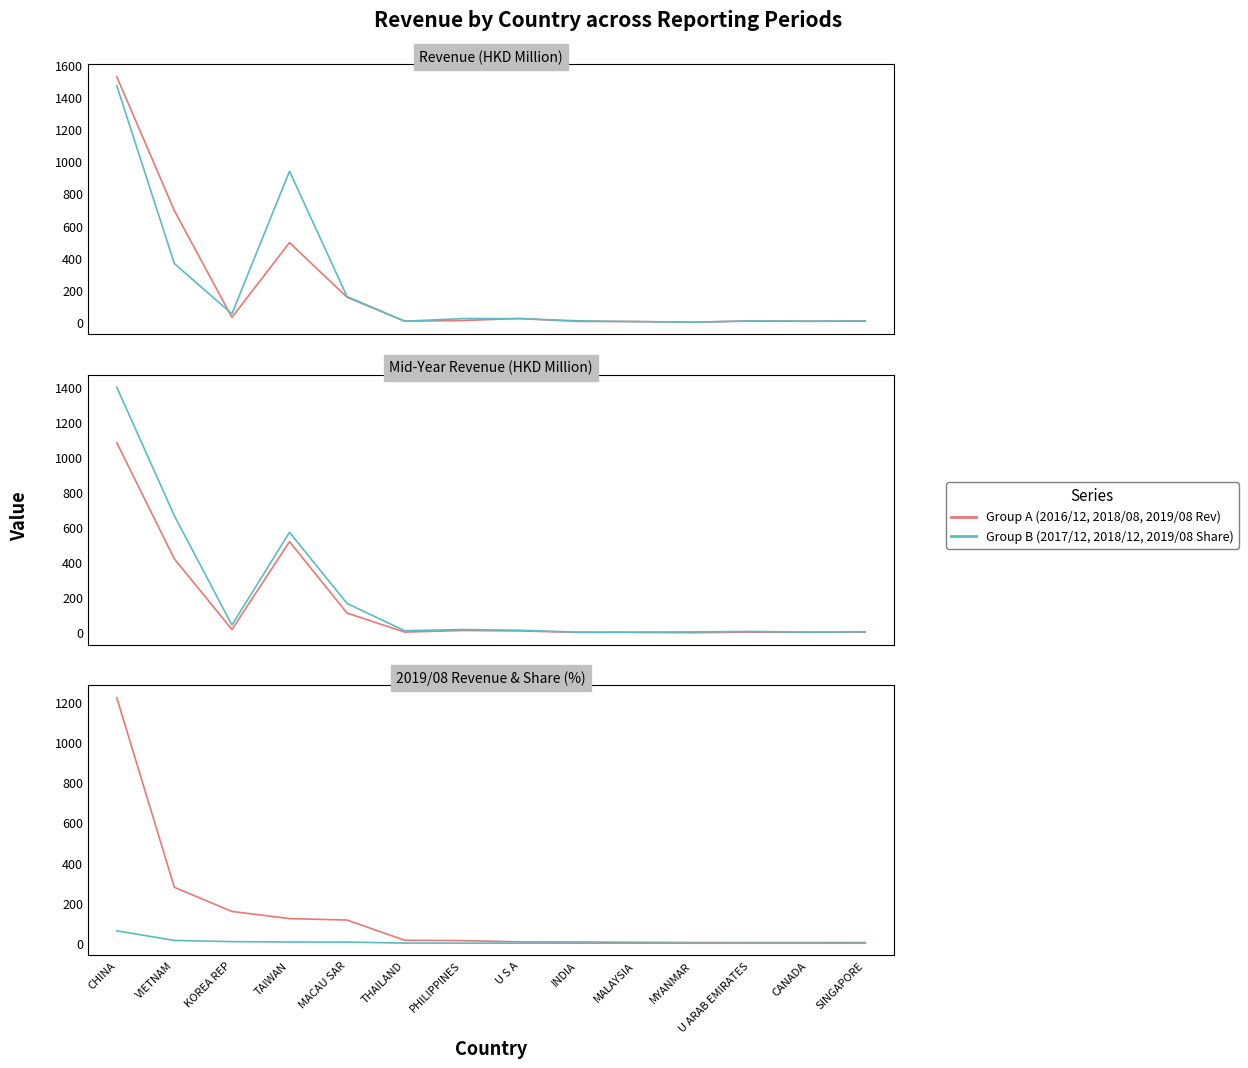

At which category does the chart reach its minimum across all series?

MYANMAR